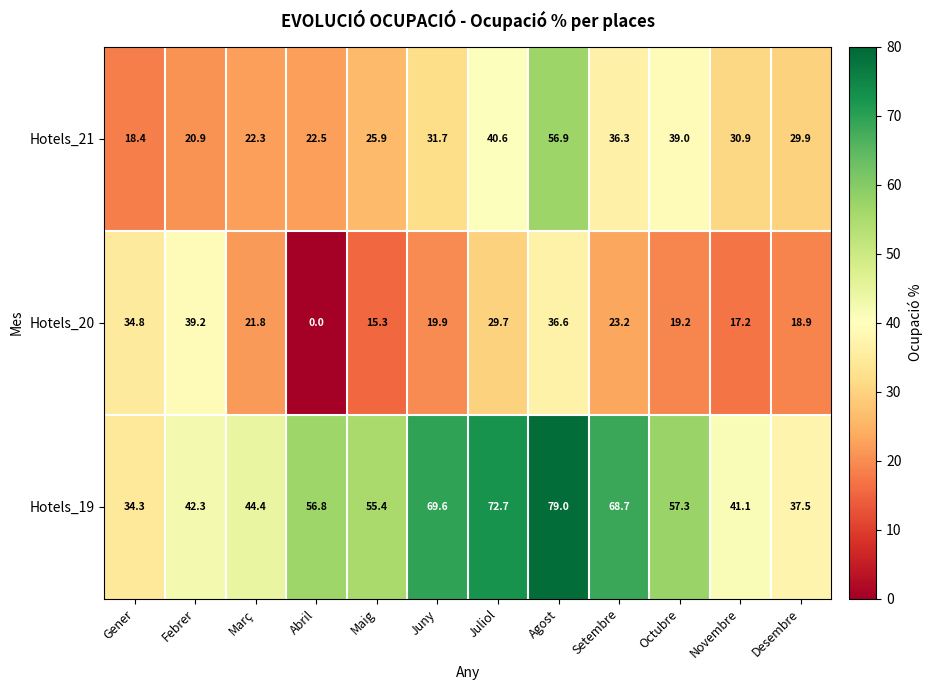

List the series in order of their overall mean, lowest first.

Hotels_20, Hotels_21, Hotels_19